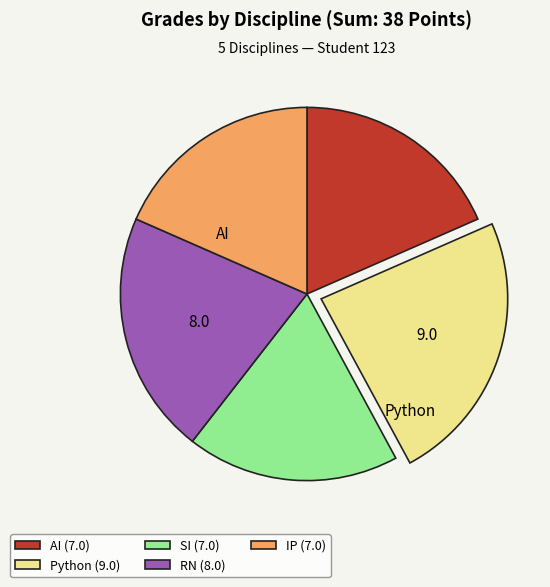

Combined, do Python (9.0) and AI (7.0) account for over 50%?

No